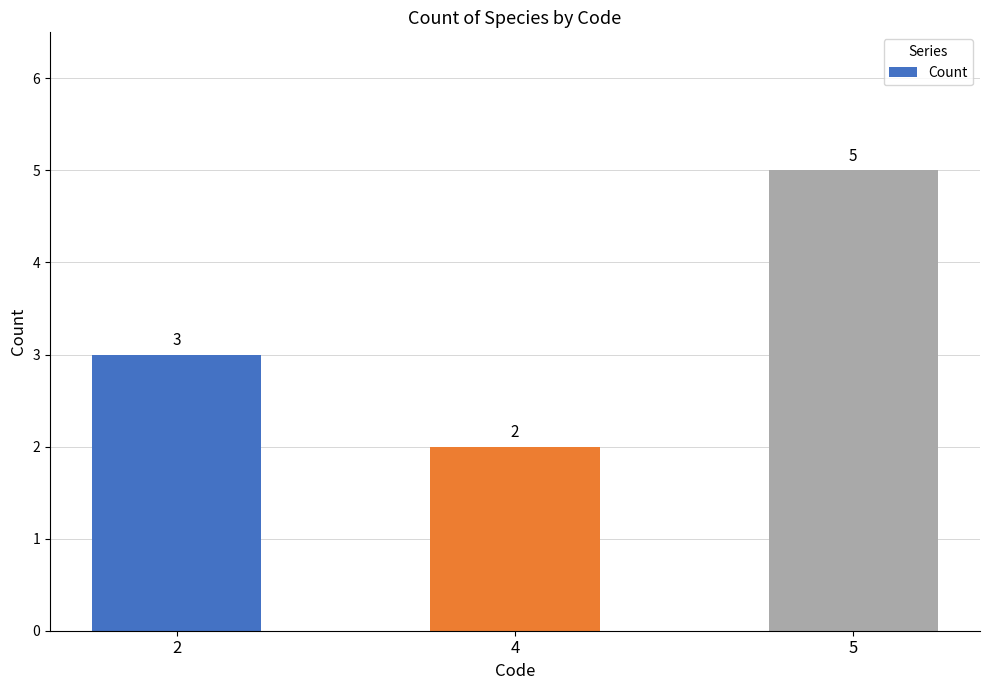

What is the difference between the values at 2 and 4?

1